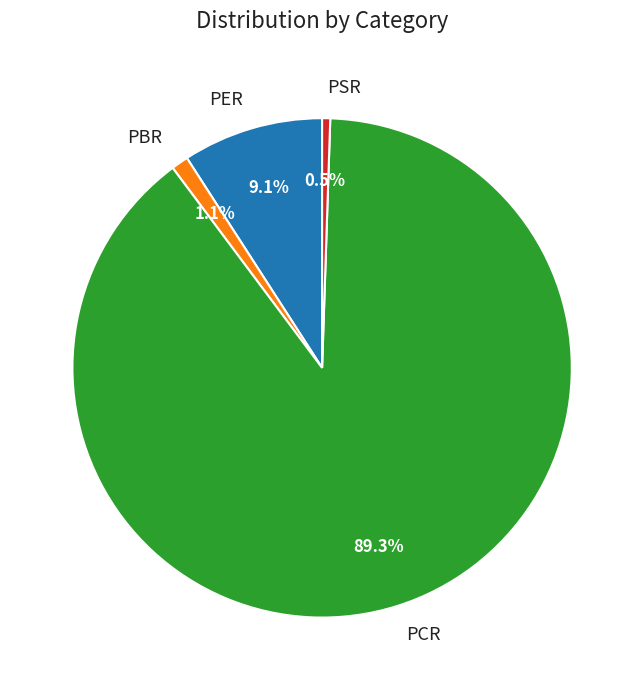

Is there a majority slice in this chart?

Yes